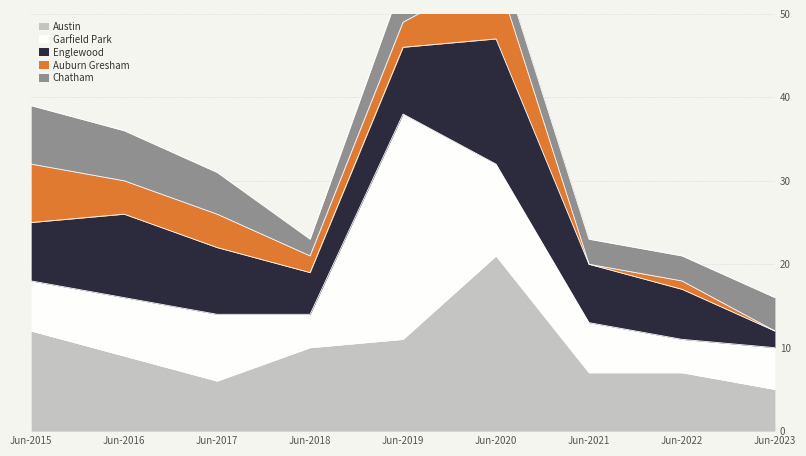

Between 2016 and 2023, which is larger?

2016